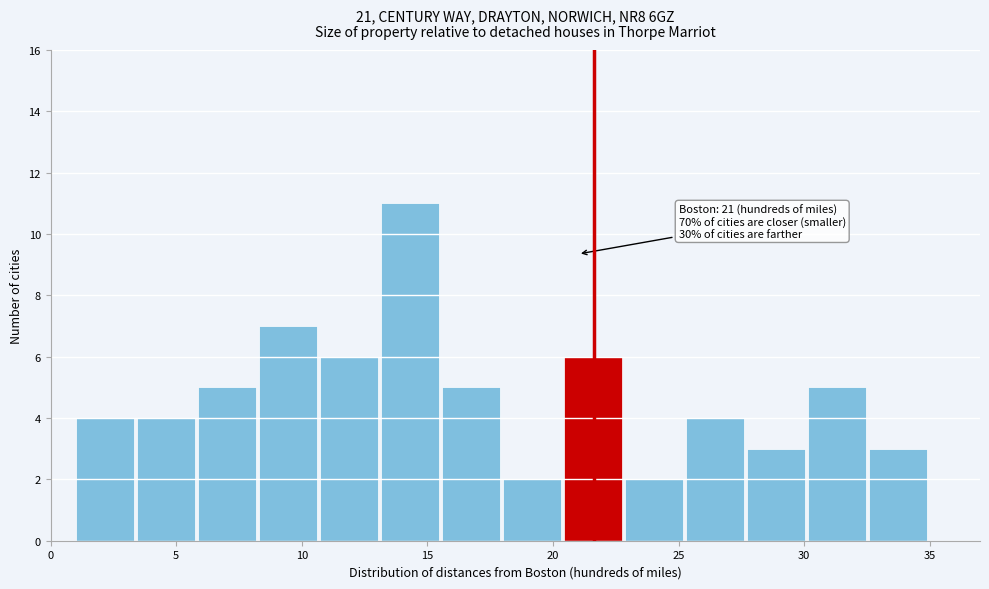

Over which range of the x-axis is the bar tallest?

13.0 to 15.5